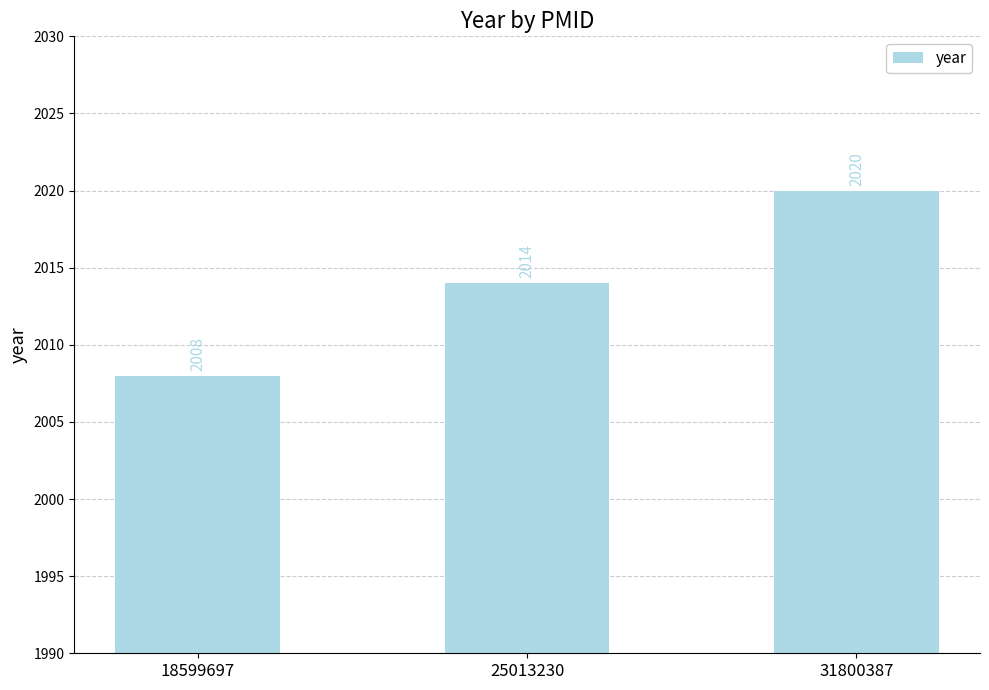

Reading left to right, list all the values displayed in this chart.

2008	2014	2020